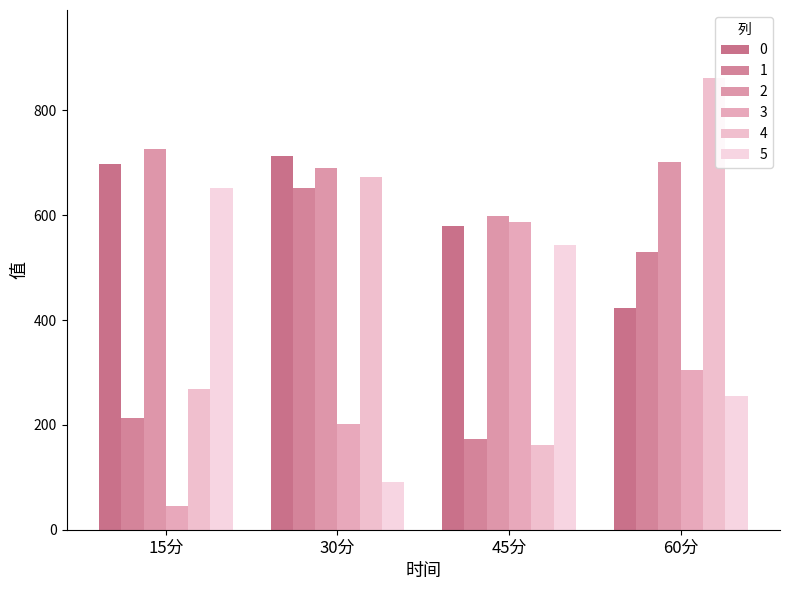

Rank the categories by 2 value from lowest to highest.

45分, 30分, 60分, 15分